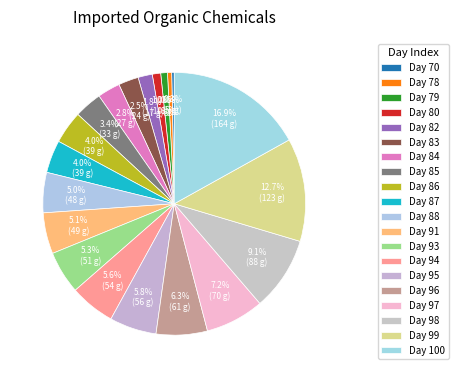

Count the number of slices in the pie.

20